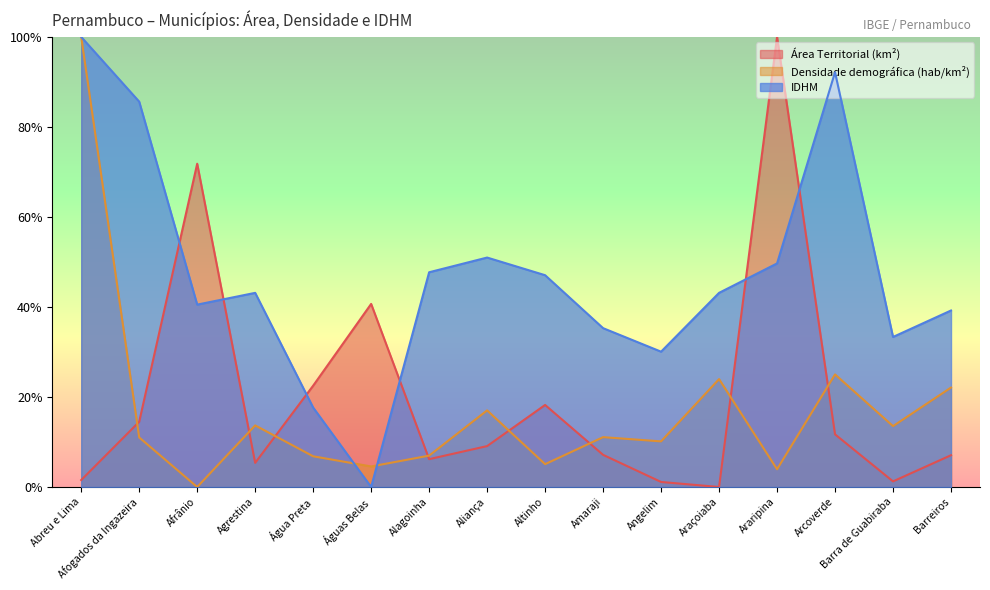

The value of Área Territorial (km²) at Afrânio is 0.2. True or false?

False